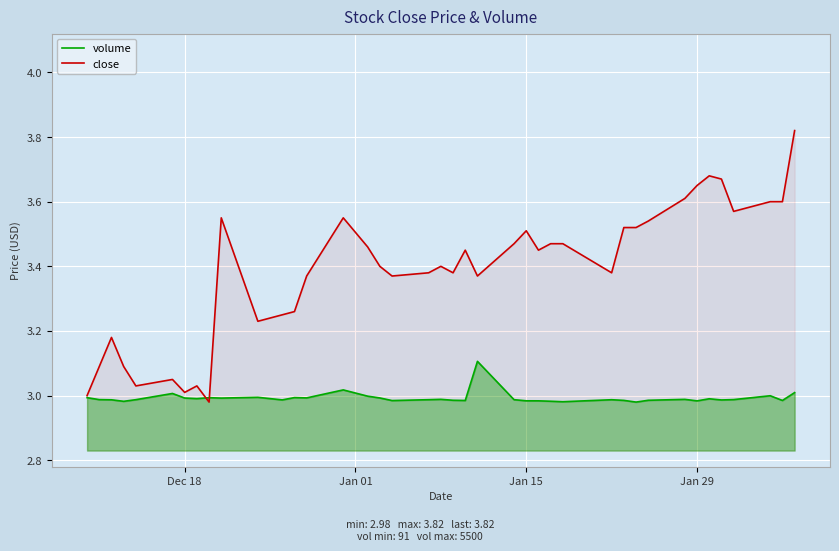

Which series has the largest total across all categories?

close